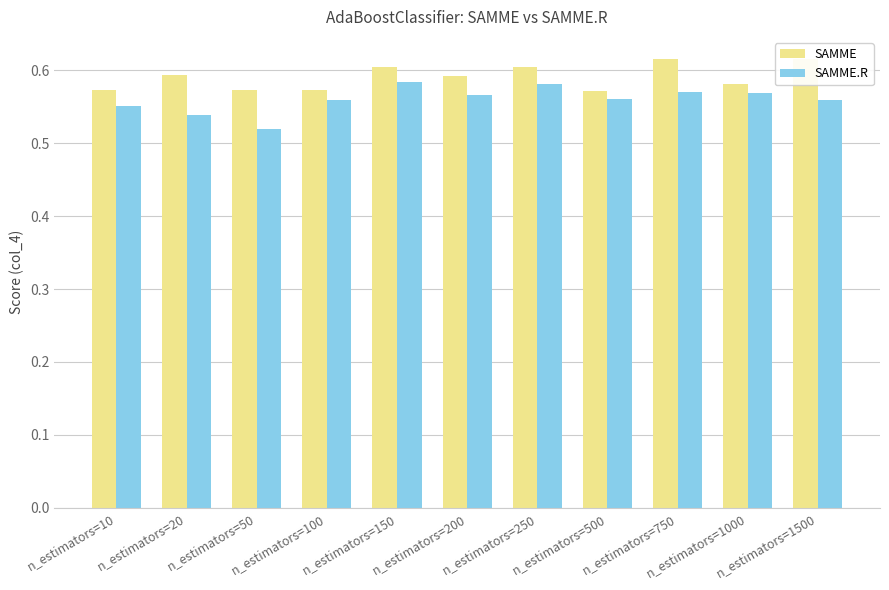

What is the approximate value of SAMME at n_estimators=500?

0.6